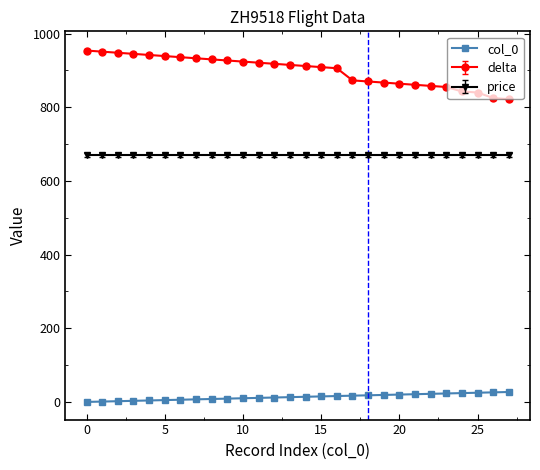

Which series has the widest spread of values?

delta